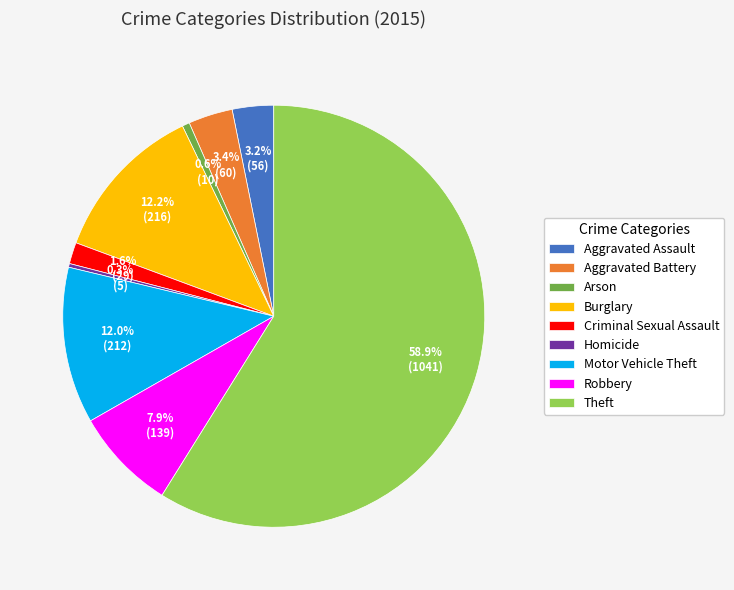

Which category has the biggest portion of the pie?

Theft